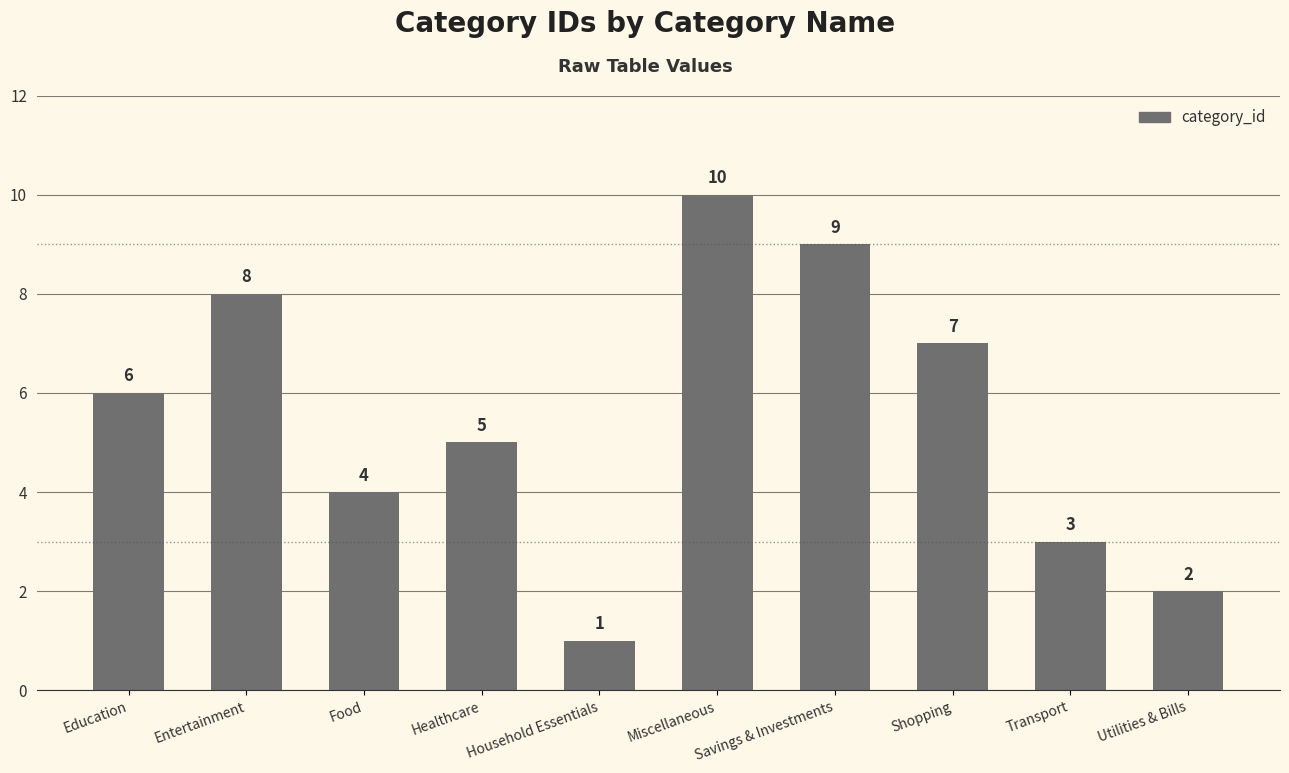

Reading left to right, list all the values displayed in this chart.

6	8	4	5	1	10	9	7	3	2